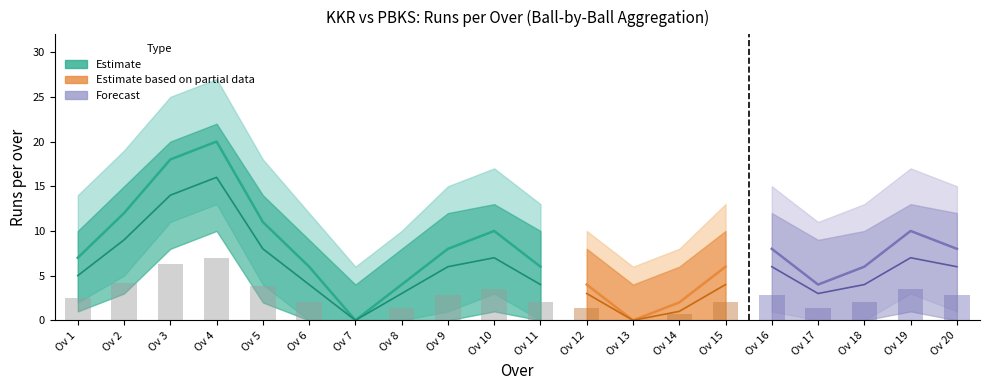

True or false: batsman_runs has a value of 9 at 20.

False